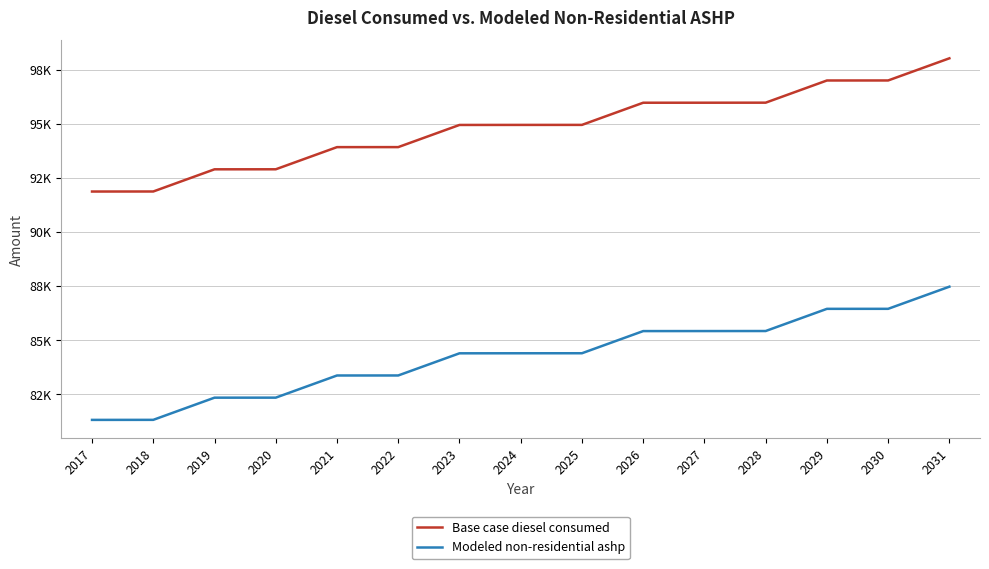

Does the chart have visible grid lines?

Yes